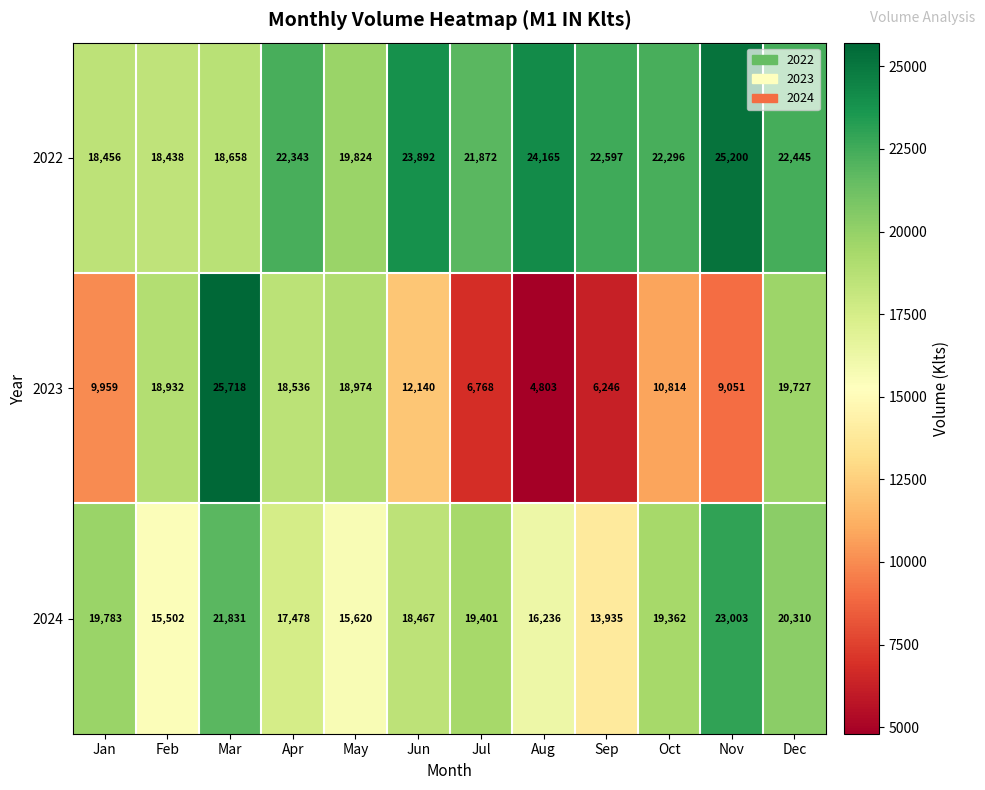

At which category is the sum across all series the highest?

Mar